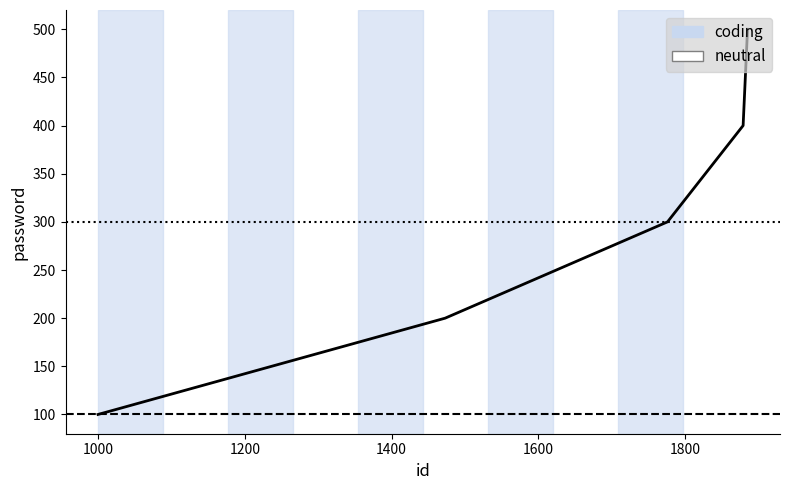

How many values are between 200 and 400?

3